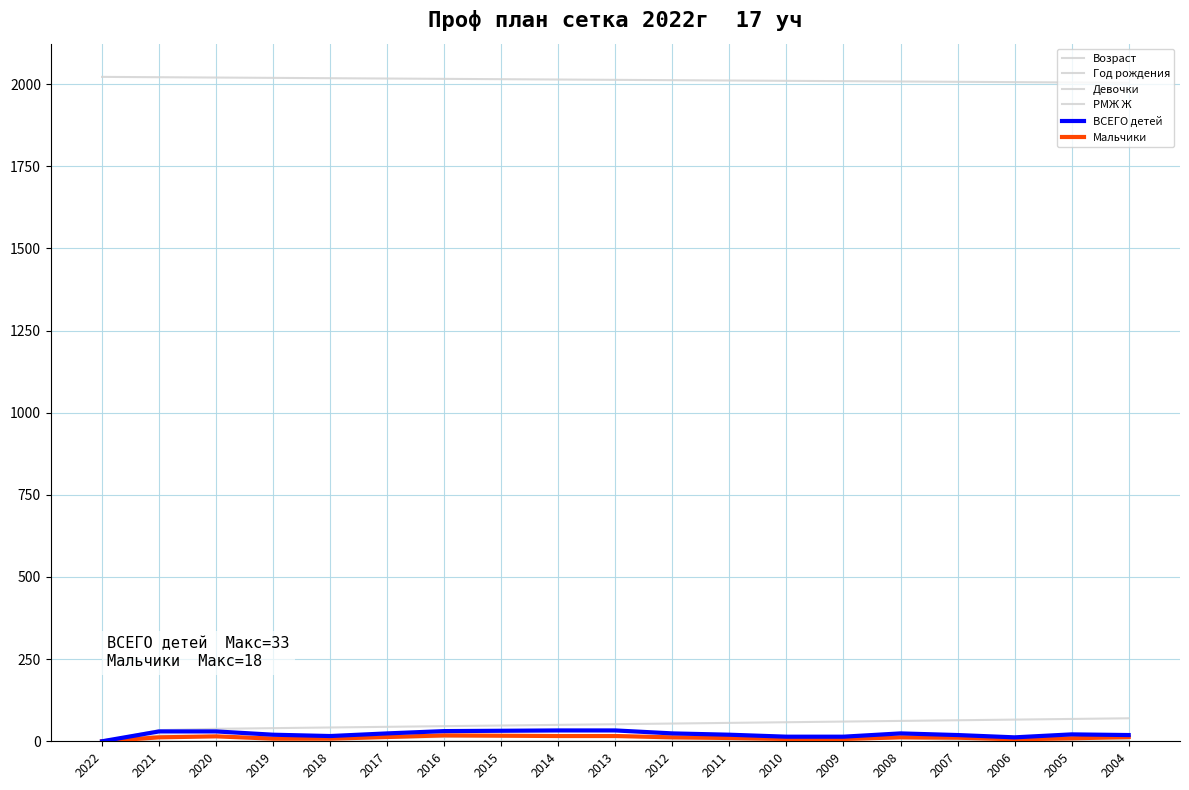

What is the value of the Девочки point at the 5th from the left?

8